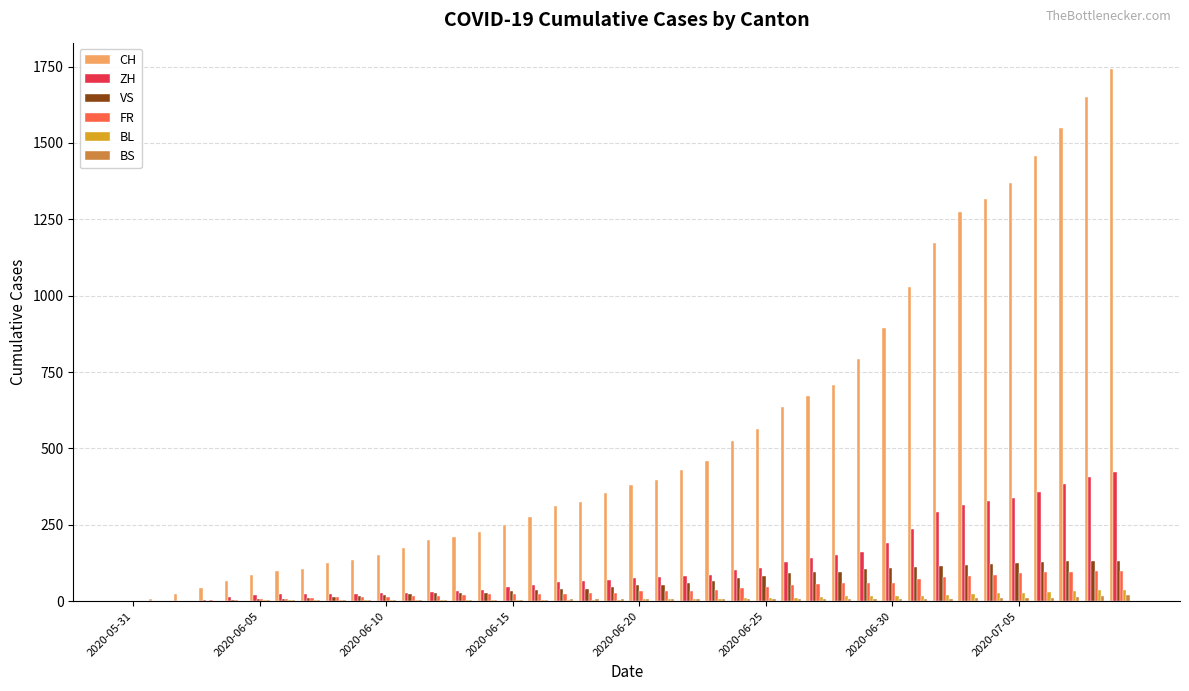

What is the maximum value for VS?

132